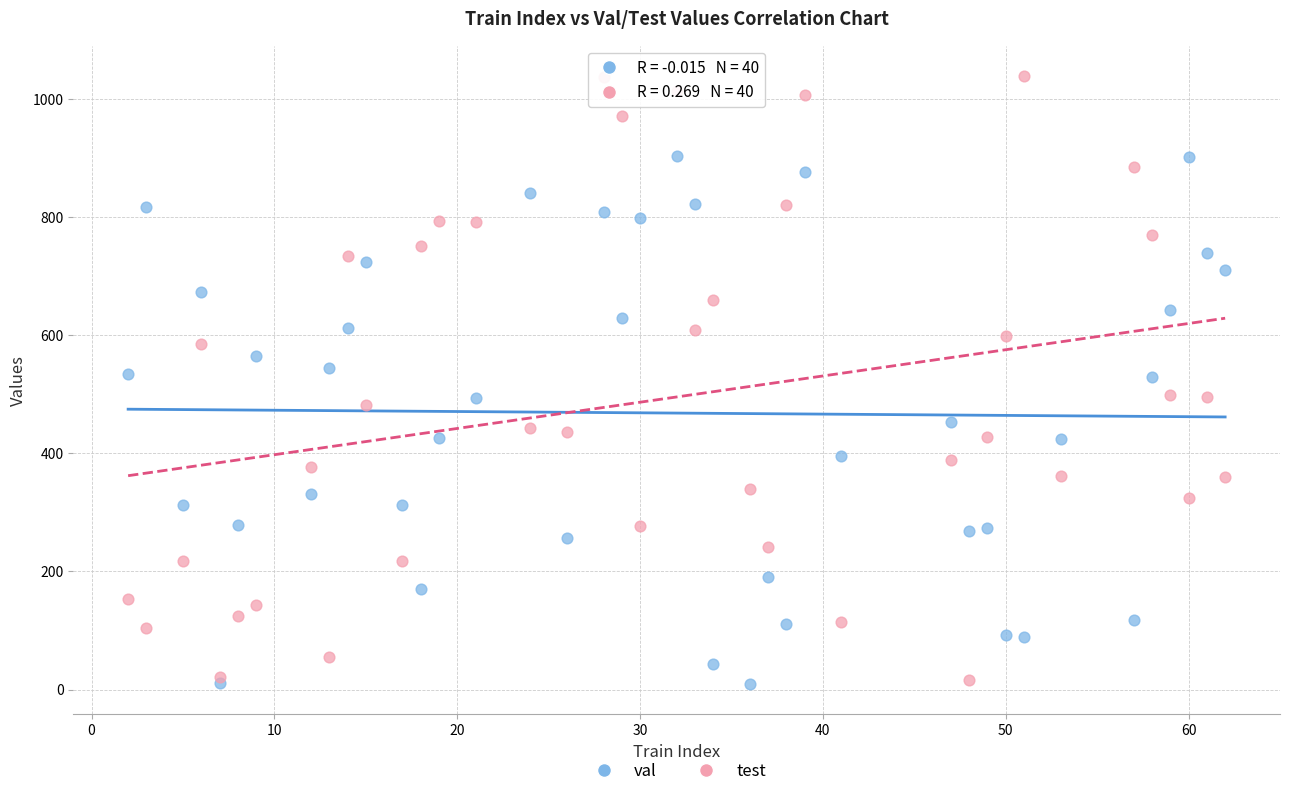

Which series contains the highest Y value?

test